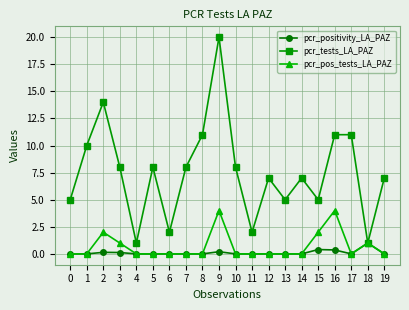

What is the difference between the maximum and minimum values in the pcr_pos_tests_LA_PAZ series?

4.0